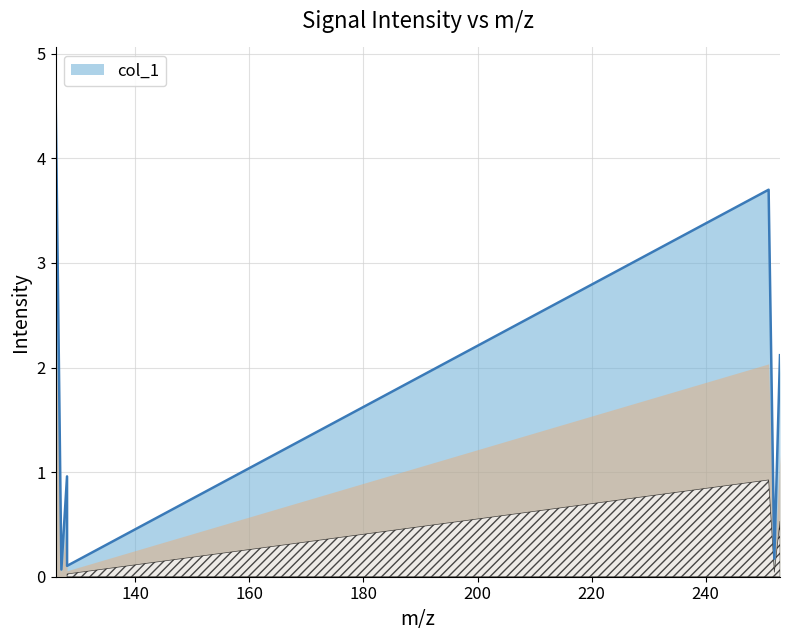

What is the greatest value displayed?

4.6